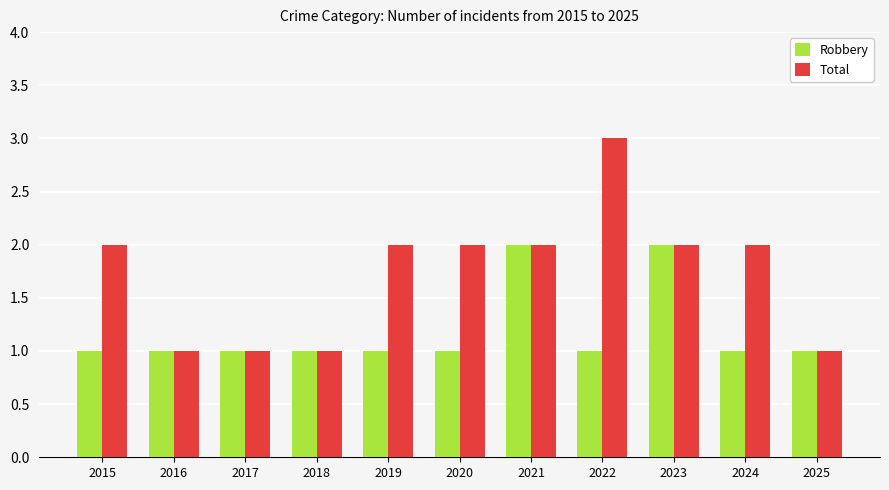

What is the total value across all series at 2024?

3